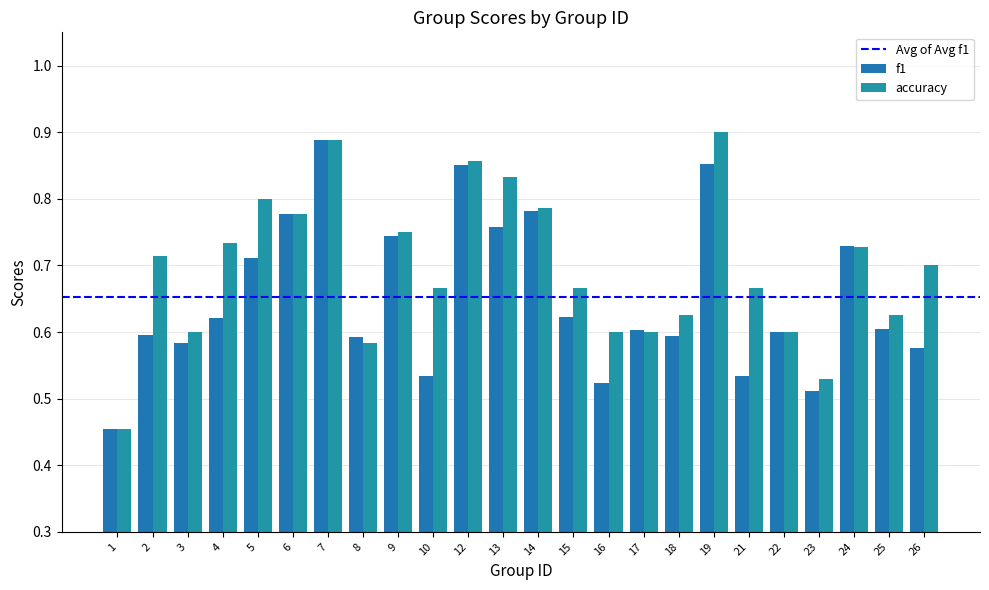

Reading right to left, what are all the values shown in this chart?

f1: 26=0.6	25=0.6	24=0.7	23=0.5	22=0.6	21=0.5	19=0.9	18=0.6	17=0.6	16=0.5	15=0.6	14=0.8	13=0.8	12=0.9	10=0.5	9=0.7	8=0.6	7=0.9	6=0.8	5=0.7	4=0.6	3=0.6	2=0.6	1=0.5
accuracy: 26=0.7	25=0.6	24=0.7	23=0.5	22=0.6	21=0.7	19=0.9	18=0.6	17=0.6	16=0.6	15=0.7	14=0.8	13=0.8	12=0.9	10=0.7	9=0.8	8=0.6	7=0.9	6=0.8	5=0.8	4=0.7	3=0.6	2=0.7	1=0.5